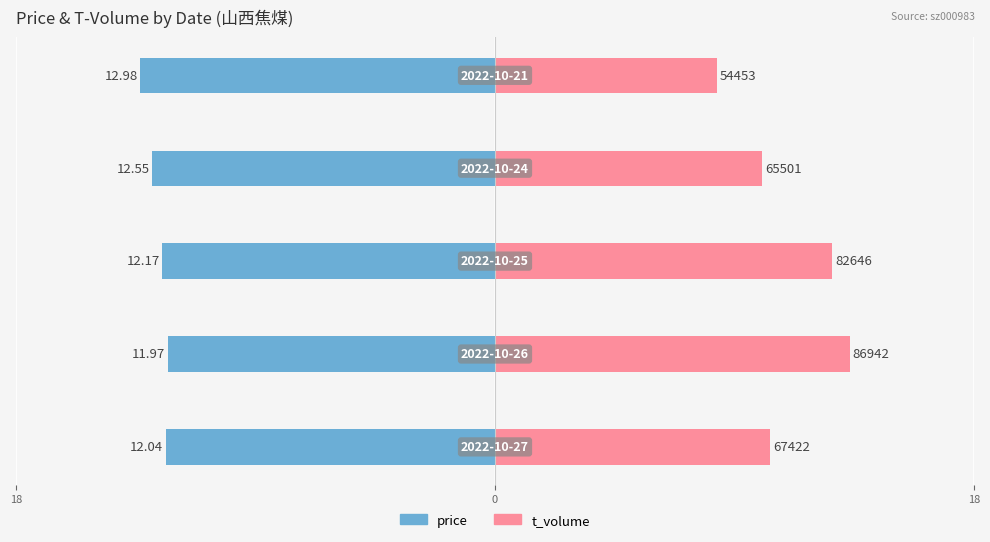

Which series has the largest total across all categories?

t_volume